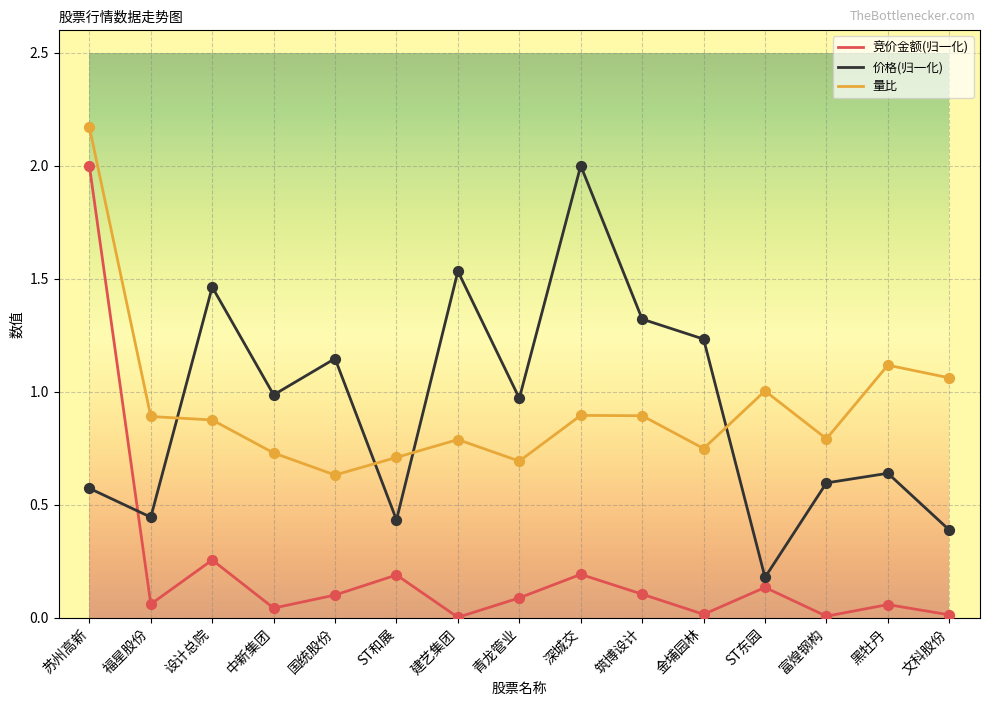

Which series changed the most between 建艺集团 and 青龙管业?

价格(归一化)